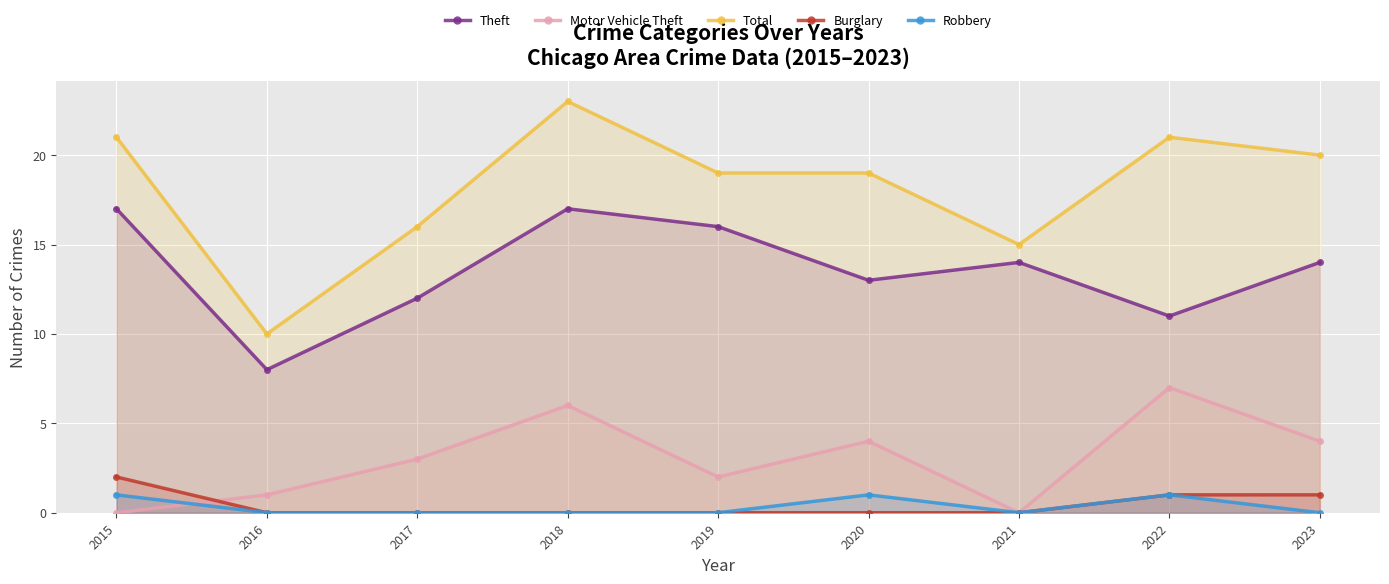

True or false: Theft and Total cross at least once.

False